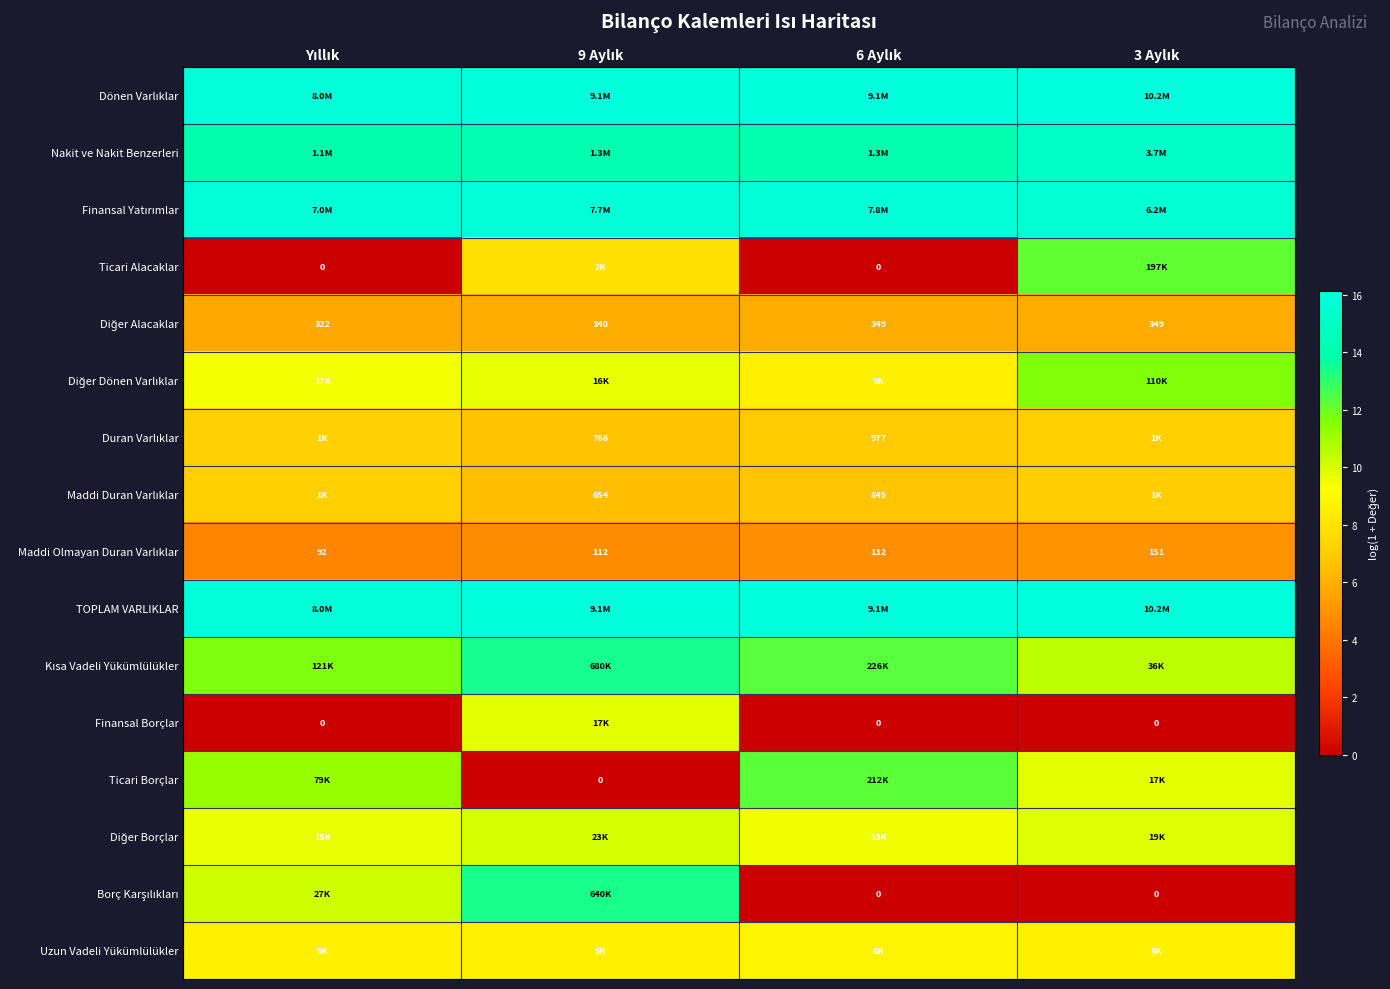

What is the sum of the Finansal Yatırımlar values at 9 Aylık and Yıllık?

31.6